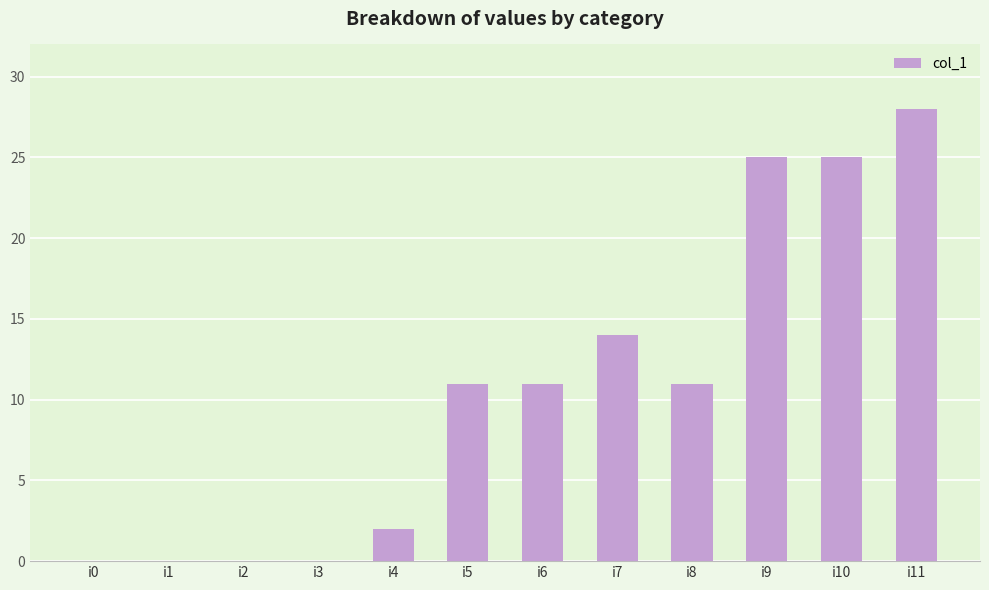

Which category has the highest value across all series?

i11